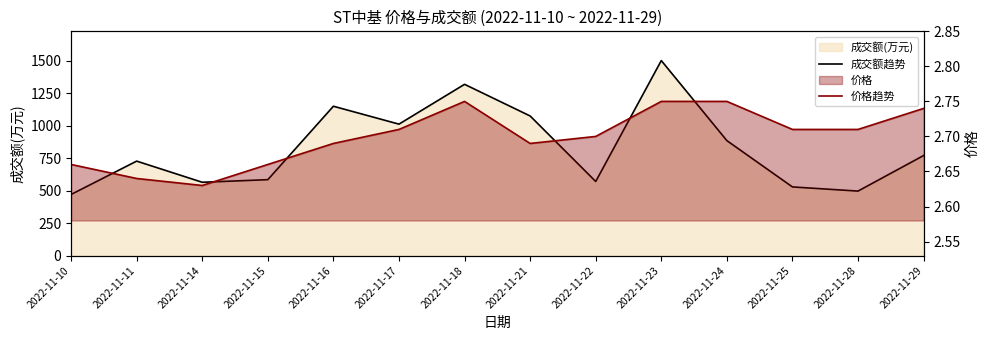

True or false: 价格趋势 has more than 0 points higher than both neighbors.

True